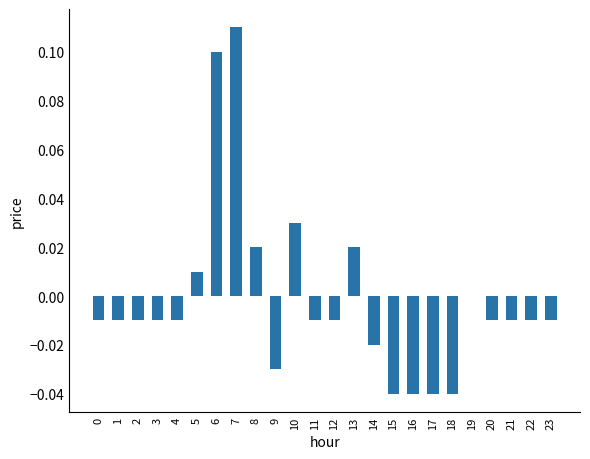

Between 19 and 5, which is larger?

5